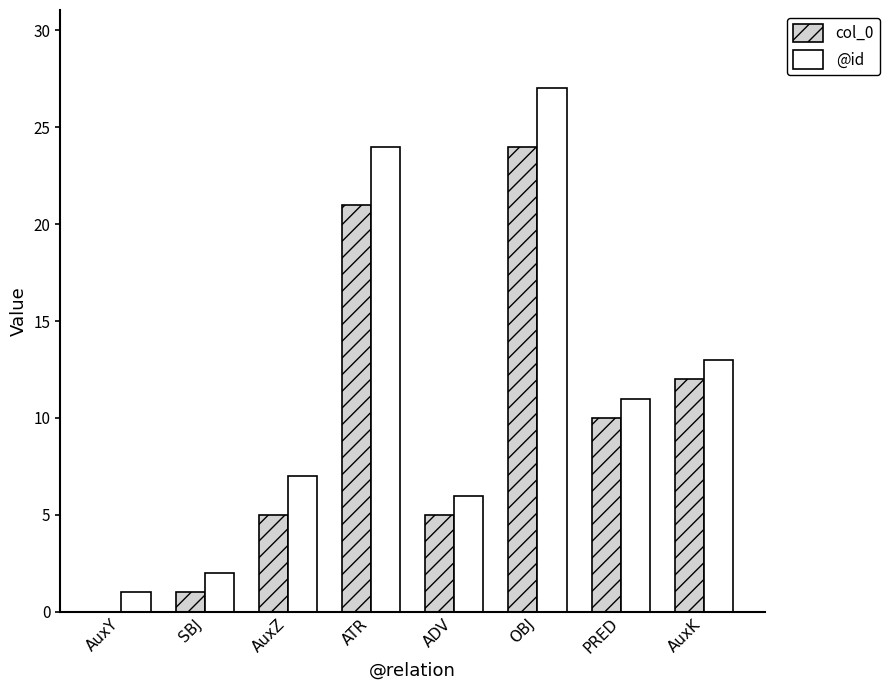

Is it true that @id equals 11 at PRED?

True